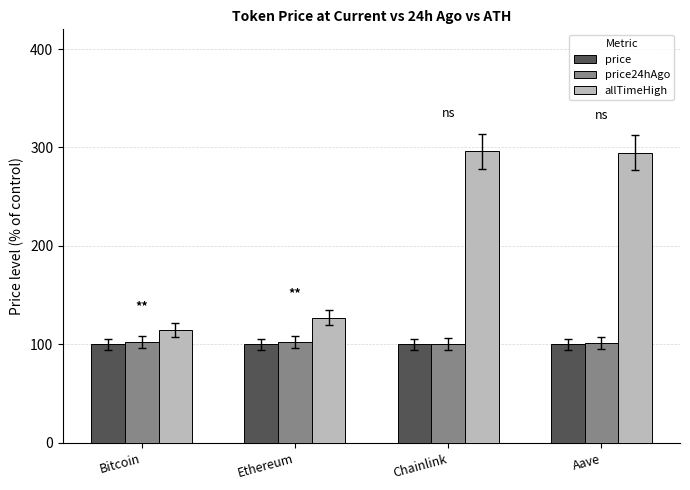

What is the sum of all allTimeHigh values?

832.4